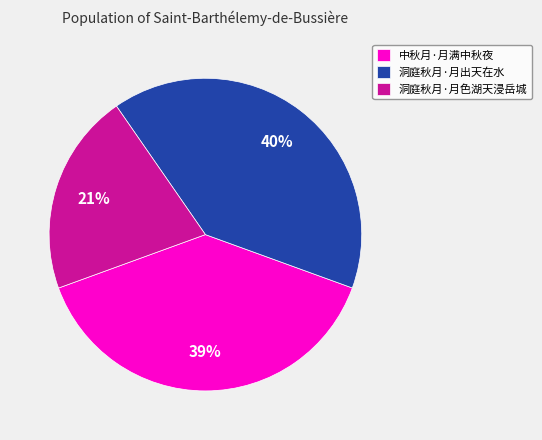

Which slice is the smallest?

洞庭秋月·月色湖天浸岳城